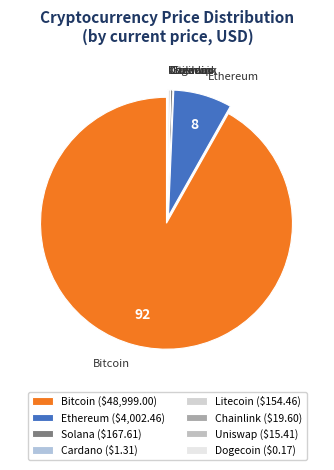

Between Bitcoin and Solana, which is larger?

Bitcoin